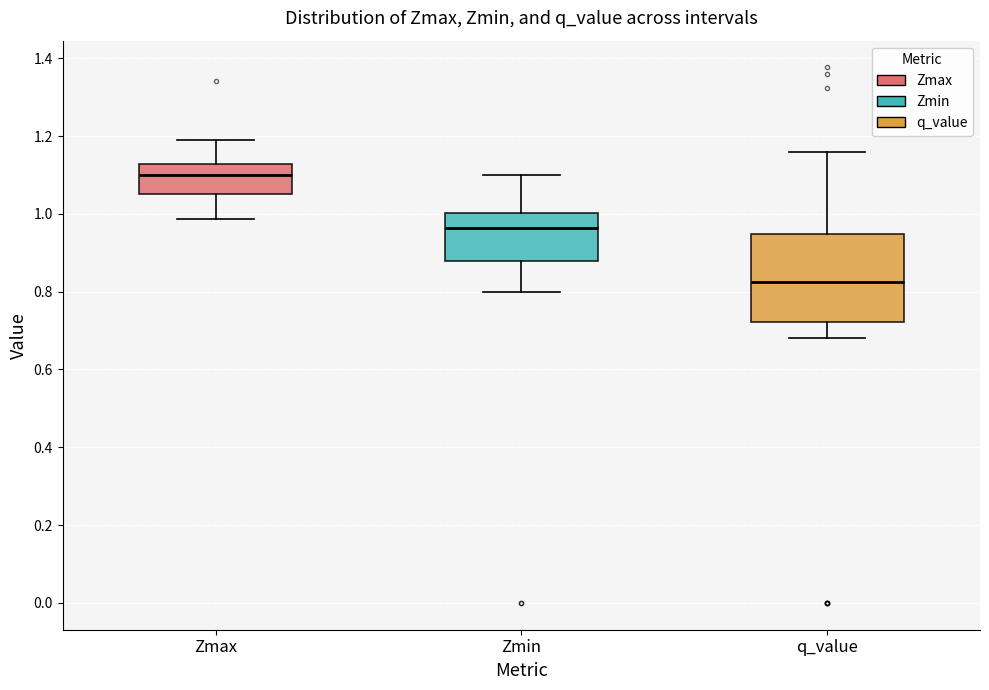

Which box's median line is the lowest?

q_value